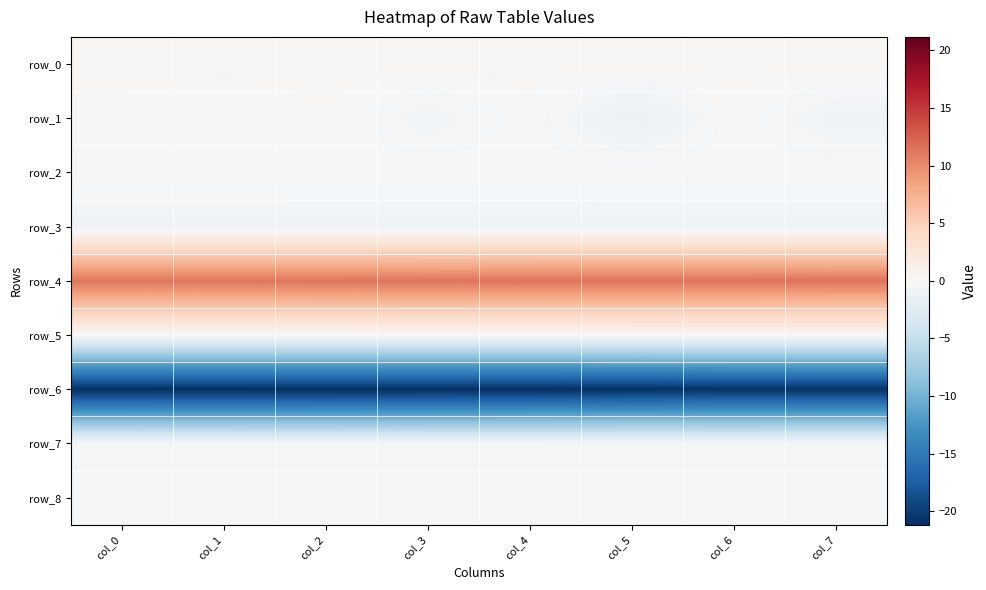

Reading right to left, extract all data points from this chart.

row_0: col_7=0.3	col_6=0.3	col_5=0.3	col_4=0.3	col_3=0.3	col_2=0.3	col_1=0.3	col_0=0.3
row_1: col_7=-0.9	col_6=0.0	col_5=-1.4	col_4=0.0	col_3=-0.7	col_2=0.1	col_1=-0.2	col_0=0.0
row_2: col_7=0.1	col_6=0.0	col_5=0.0	col_4=0.0	col_3=0.0	col_2=0.0	col_1=0.0	col_0=0.0
row_3: col_7=-0.9	col_6=-0.9	col_5=-0.9	col_4=-0.9	col_3=-0.9	col_2=-0.9	col_1=-0.8	col_0=-0.8
row_4: col_7=11.5	col_6=11.5	col_5=11.4	col_4=11.4	col_3=11.4	col_2=11.3	col_1=11.3	col_0=11.3
row_5: col_7=0.0	col_6=0.0	col_5=0.0	col_4=0.0	col_3=0.0	col_2=0.0	col_1=0.0	col_0=0.0
row_6: col_7=-20.9	col_6=-20.9	col_5=-21.0	col_4=-21.1	col_3=-21.1	col_2=-21.1	col_1=-21.2	col_0=-21.2
row_7: col_7=-0.3	col_6=-0.3	col_5=-0.3	col_4=-0.4	col_3=-0.4	col_2=-0.4	col_1=-0.4	col_0=-0.3
row_8: col_7=-0.3	col_6=-0.3	col_5=-0.3	col_4=-0.3	col_3=-0.4	col_2=-0.4	col_1=-0.4	col_0=-0.4